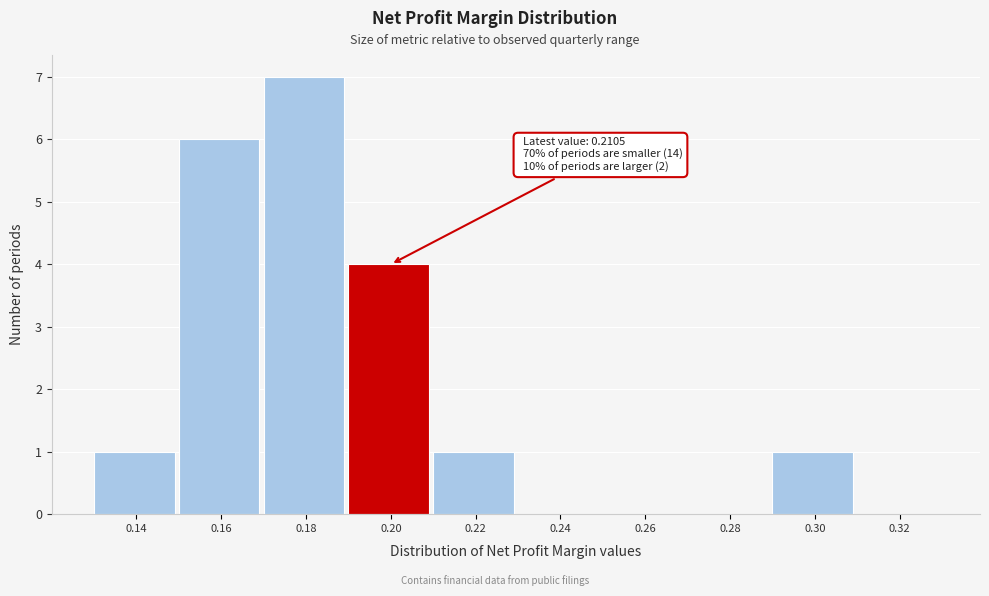

Reading left to right, what are all the values shown in this chart?

0.14=1	0.16=6	0.18=7	0.20=4	0.22=1	0.24=0	0.26=0	0.28=0	0.30=1	0.32=0